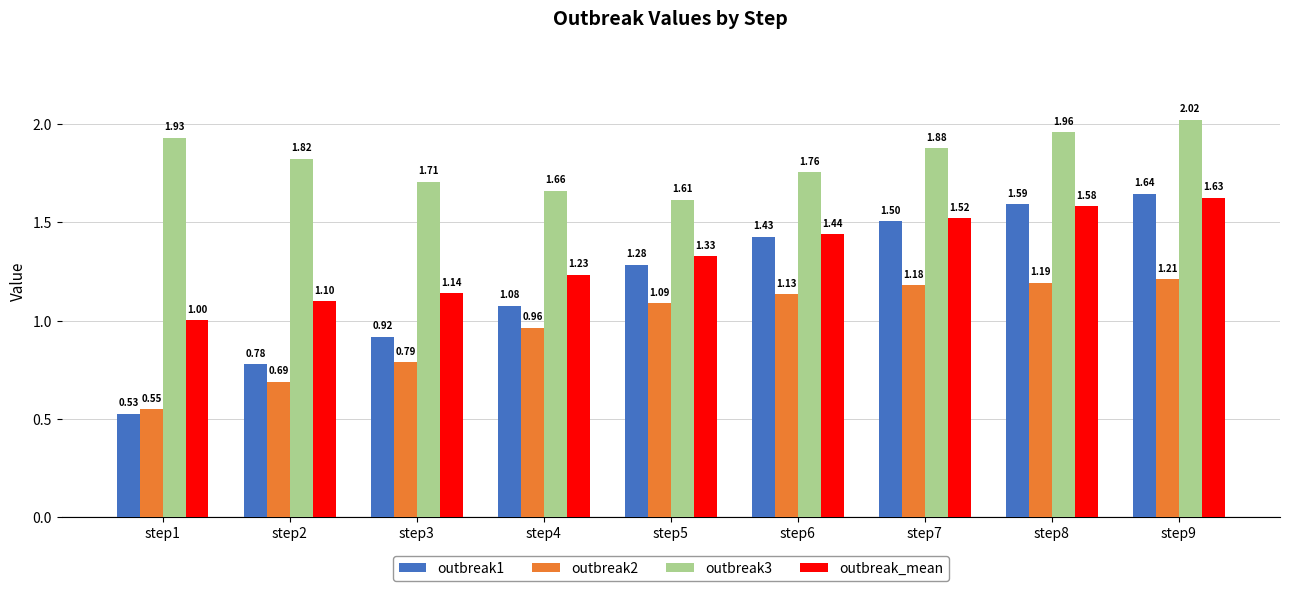

At how many categories does at least one series exceed 1?

9